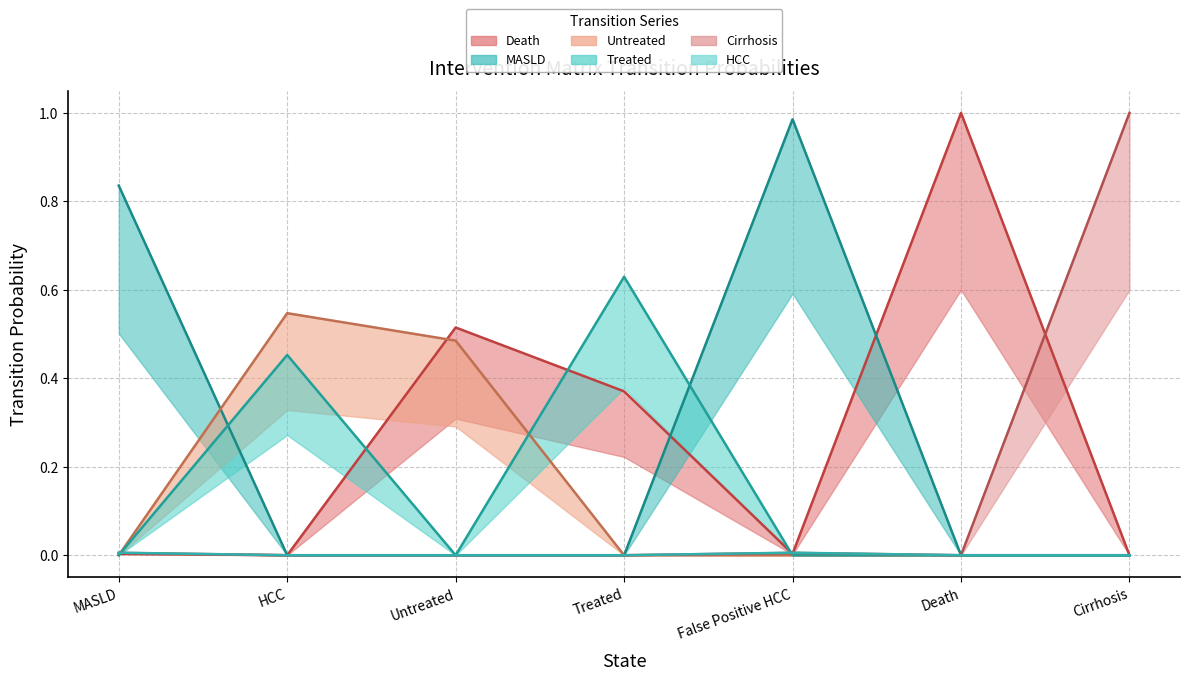

What is the greatest value displayed?

1.0